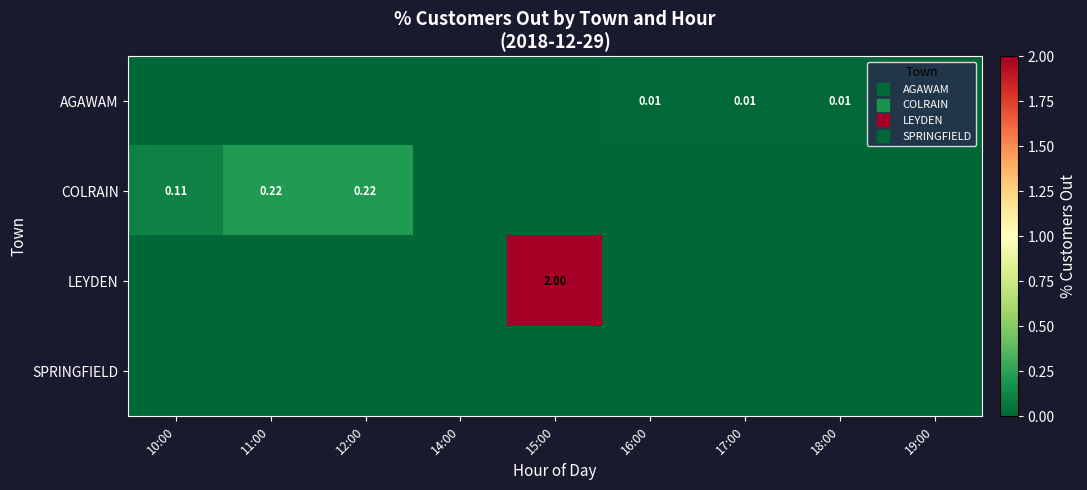

Rank the series at 11:00 from highest to lowest value.

COLRAIN, AGAWAM, LEYDEN, SPRINGFIELD